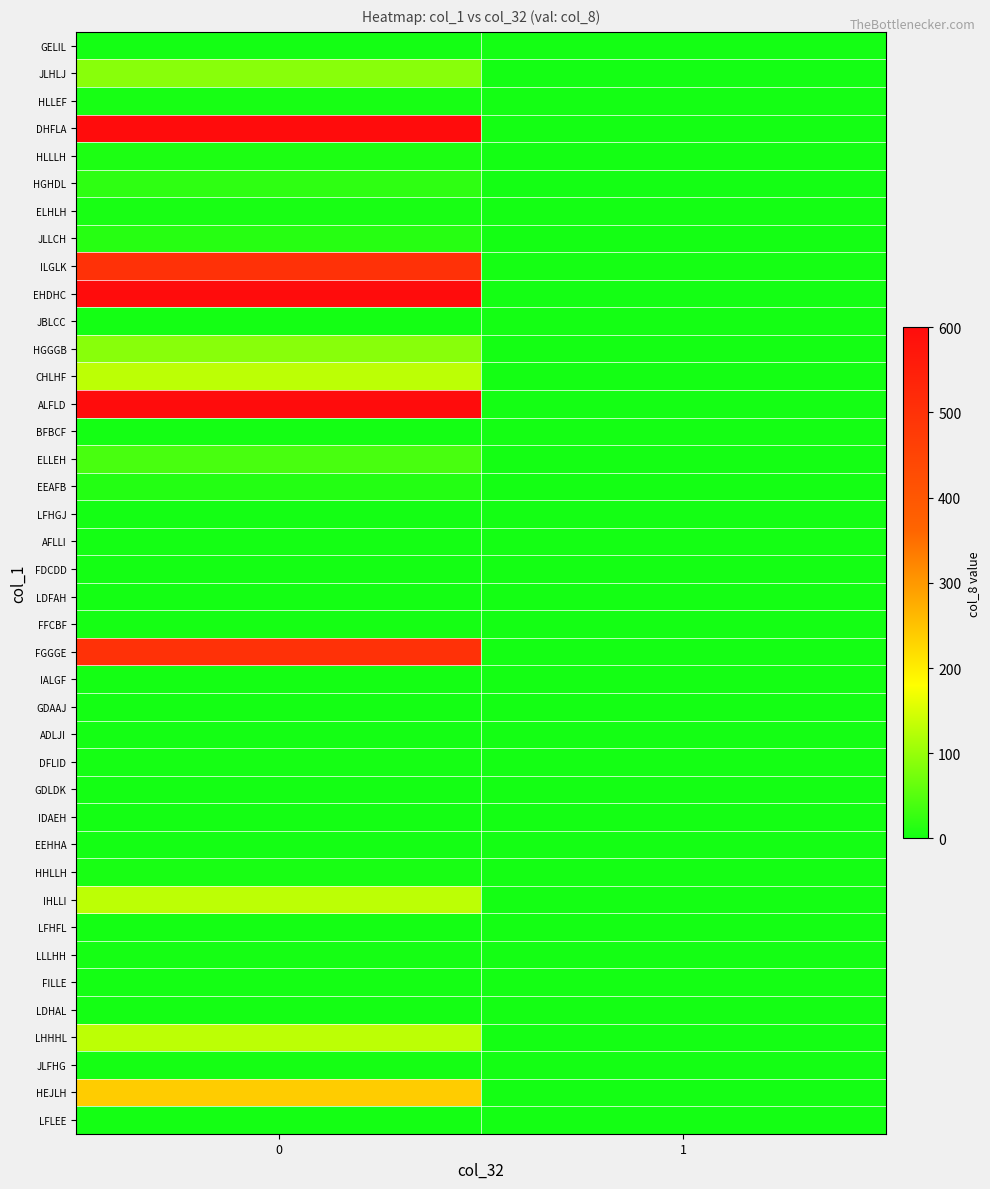

At 0, list the series in order from smallest to largest.

GELIL, JBLCC, BFBCF, LFHGJ, AFLLI, FDCDD, LDFAH, IALGF, GDAAJ, ADLJI, GDLDK, IDAEH, EEHHA, LFHFL, FILLE, LDHAL, LFLEE, FFCBF, DFLID, LLLHH, JLFHG, HLLEF, ELHLH, HHLLH, HLLLH, EEAFB, JLLCH, HGHDL, ELLEH, JLHLJ, HGGGB, CHLHF, IHLLI, LHHHL, HEJLH, ILGLK, FGGGE, DHFLA, EHDHC, ALFLD